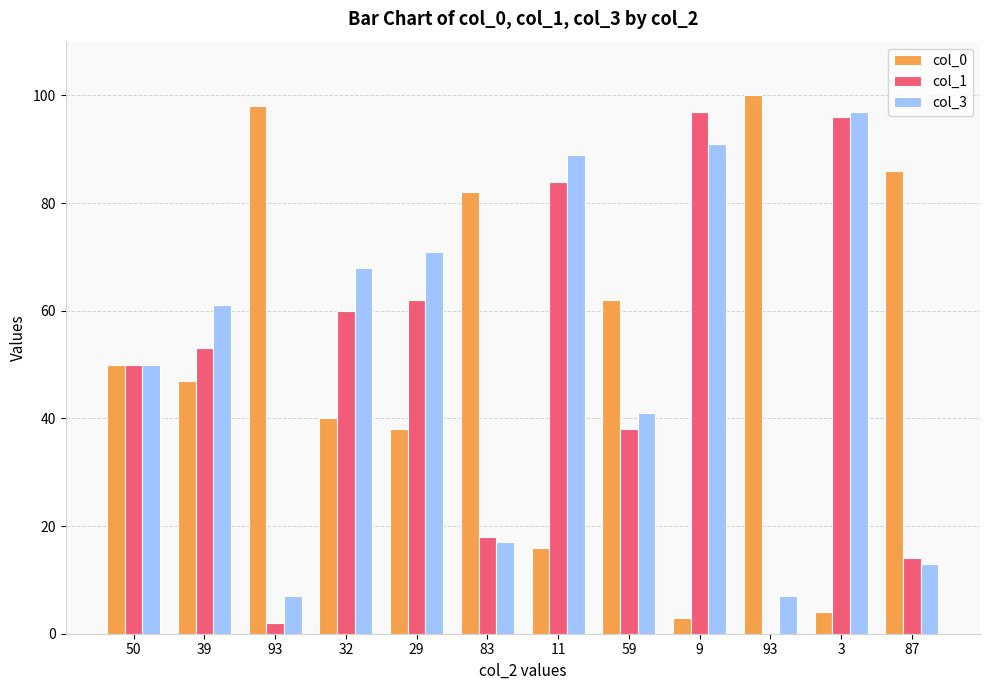

Is it true that col_0 equals 86 at 59?

False